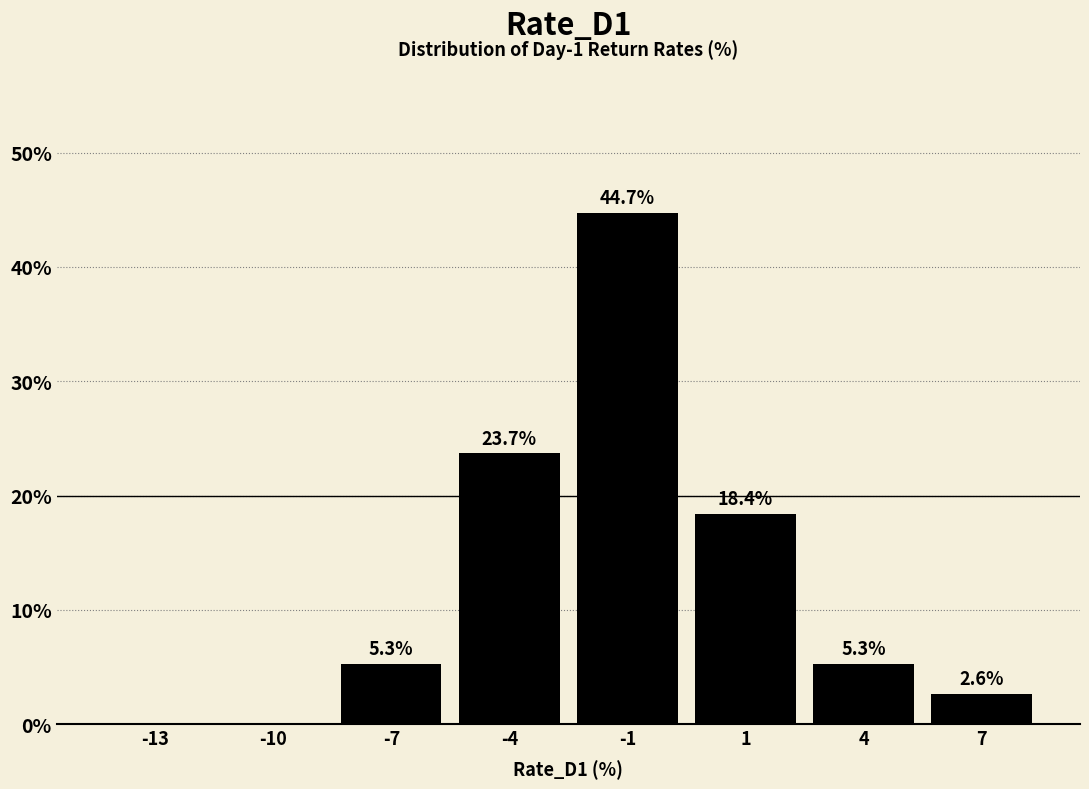

Reading left to right, what are all the values shown in this chart?

-13=0.0	-10=0.0	-7=5.3	-4=23.7	-1=44.7	1=18.4	4=5.3	7=2.6